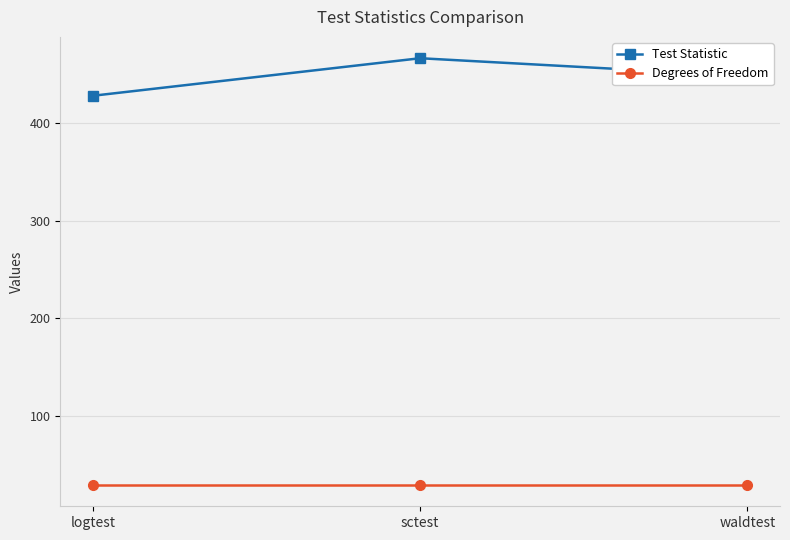

What position from the right is logtest?

3